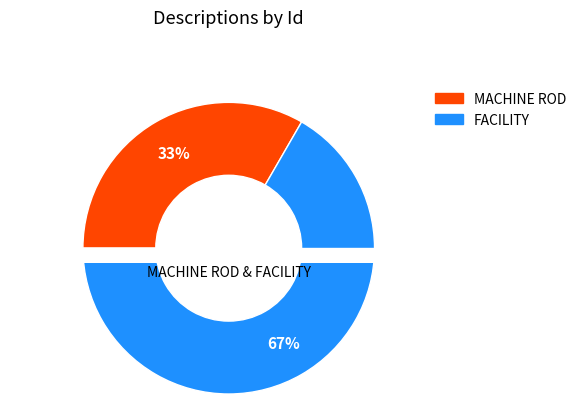

How many segments does this pie chart have?

2